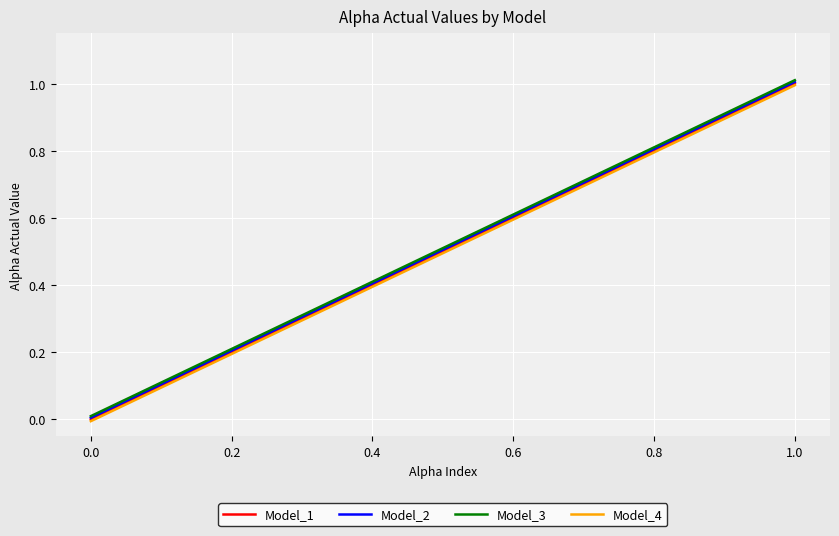

What is the maximum value shown in the chart?

1.0